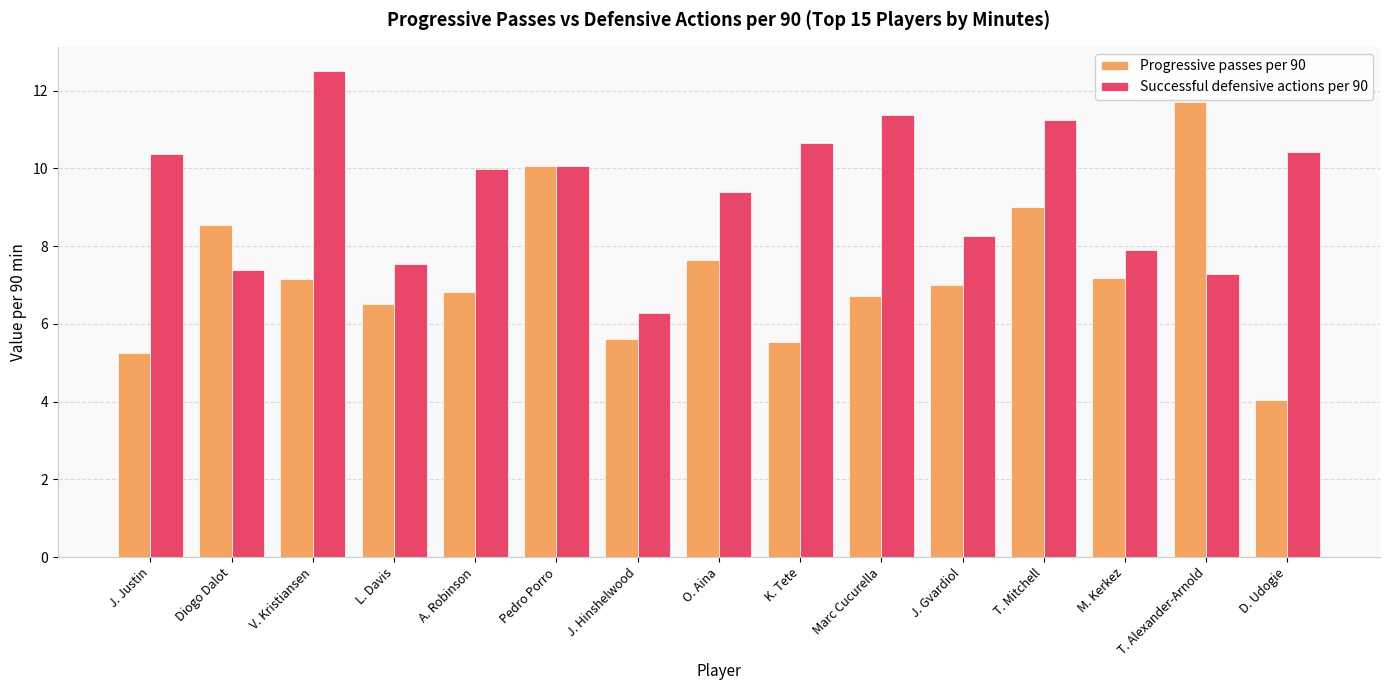

What is the minimum value for Successful defensive actions per 90?

6.3